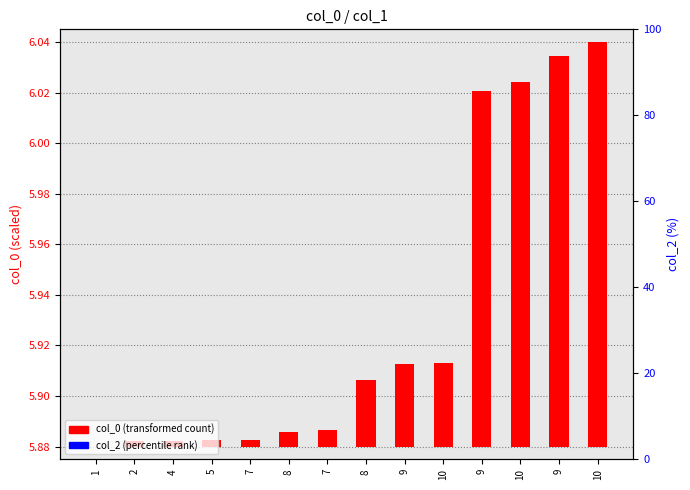

What is the label of the 4th bar from the left?

5